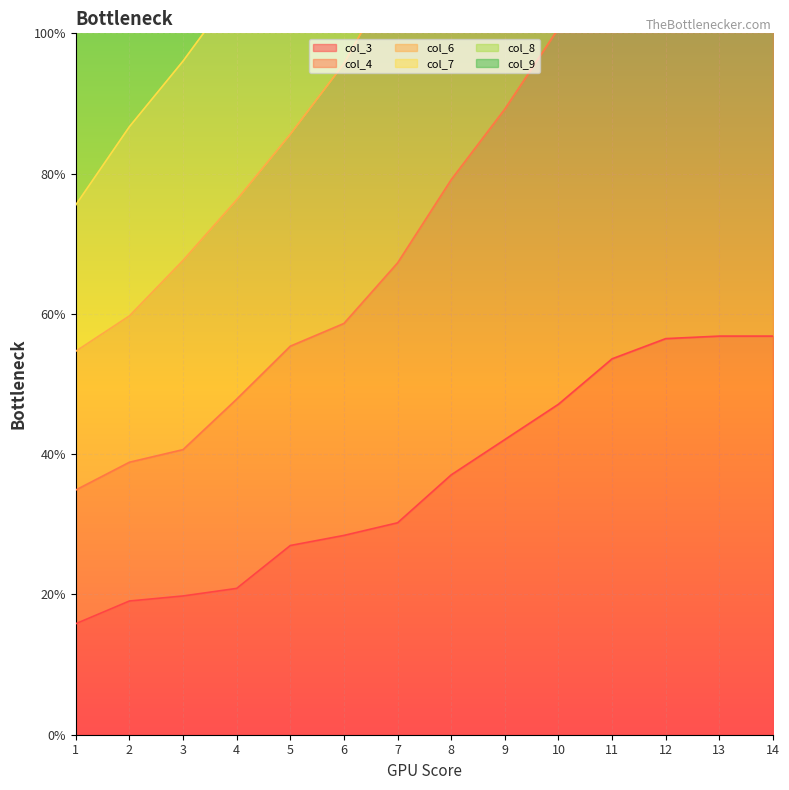

How many values in the col_8 series exceed 815?

6